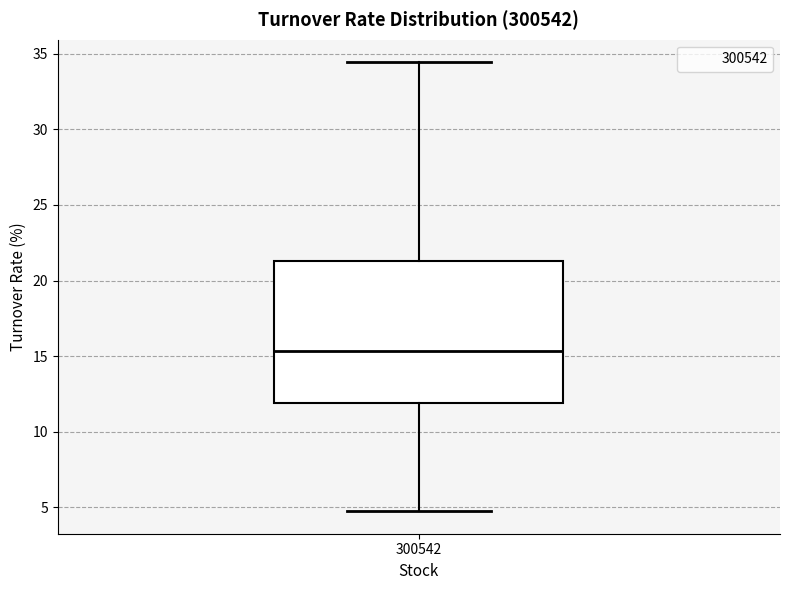

Where is the lower edge of the box at x = 300542 on the y-axis? The values are not printed on the chart, so give them approximately, as read against the axis.

12.0